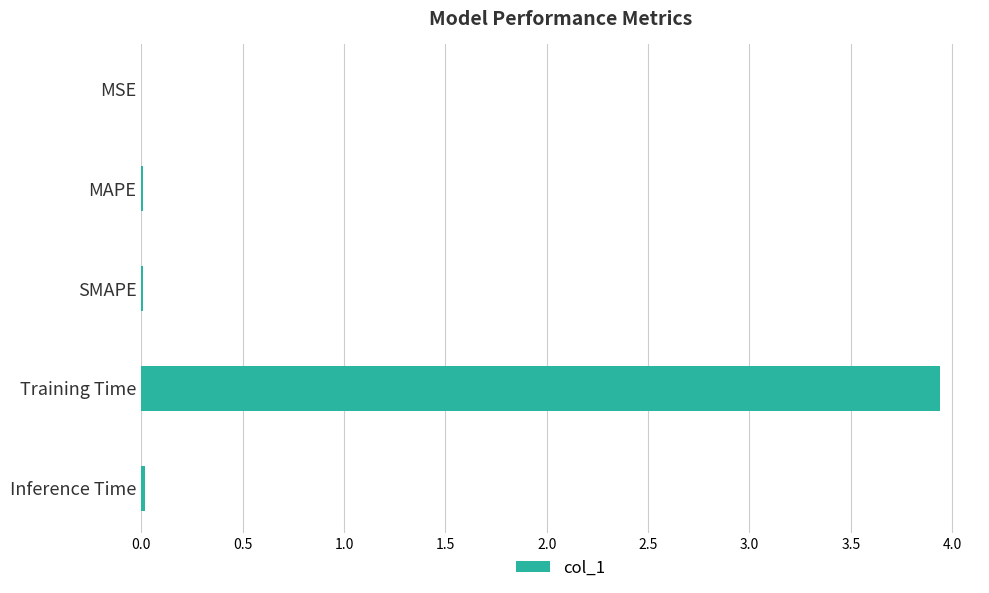

Which category has the highest value across all series?

Training Time